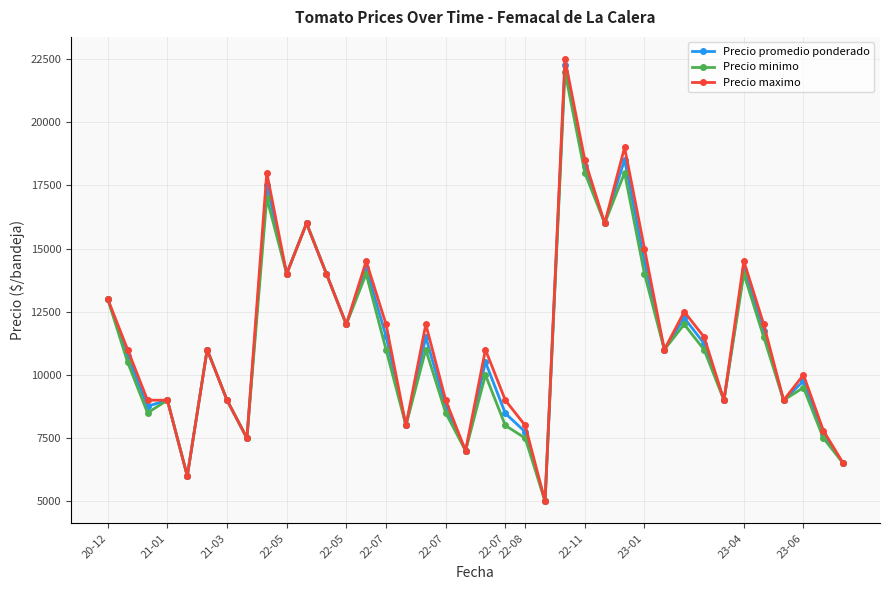

What is the highest value of the Precio maximo series?

22500